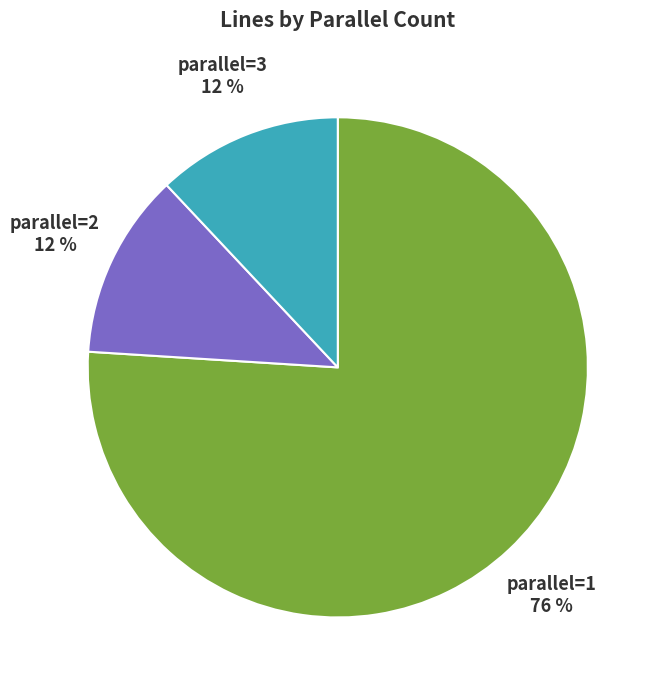

Which slice is the largest?

parallel=1